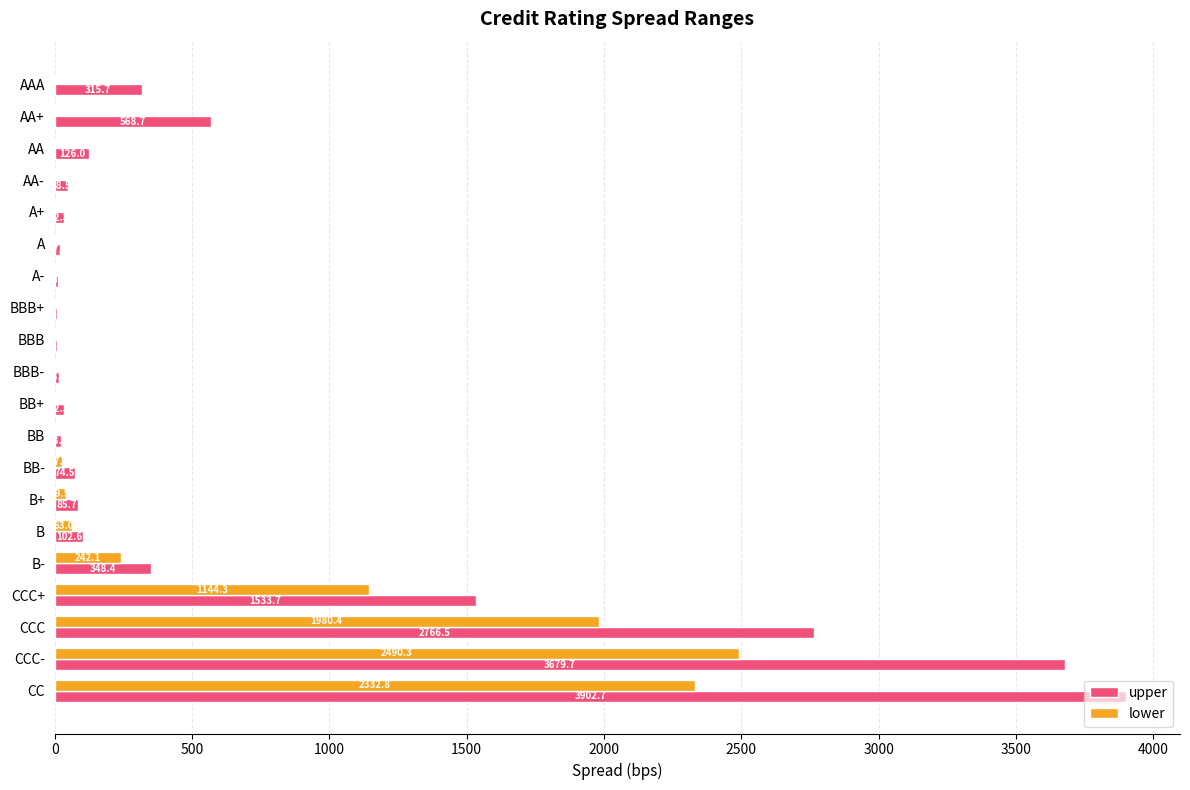

What is the total value across all series at AA?

126.0